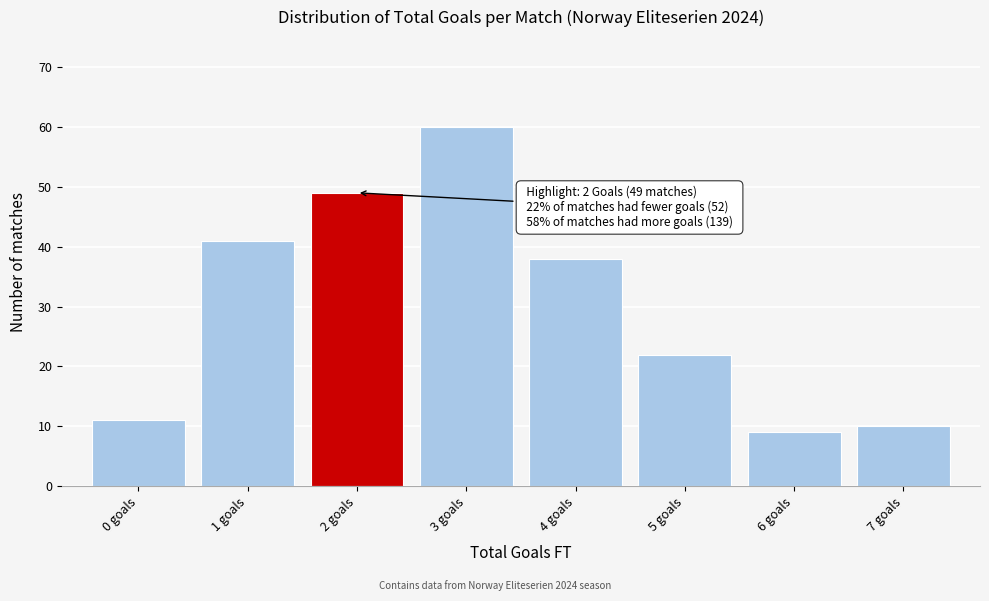

Over which range of the x-axis is the bar tallest?

2.5 to 3.5